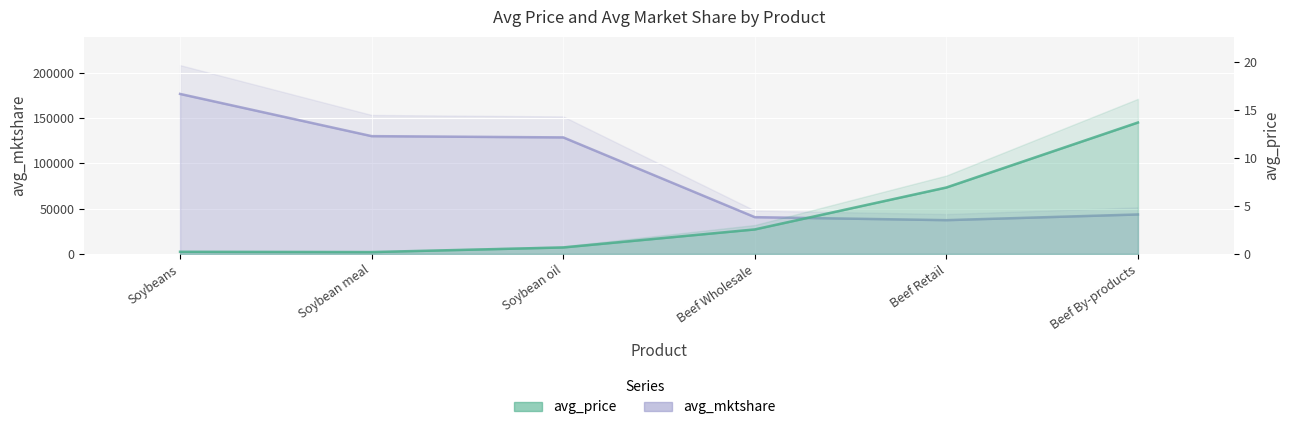

What is the smallest value displayed?

0.2